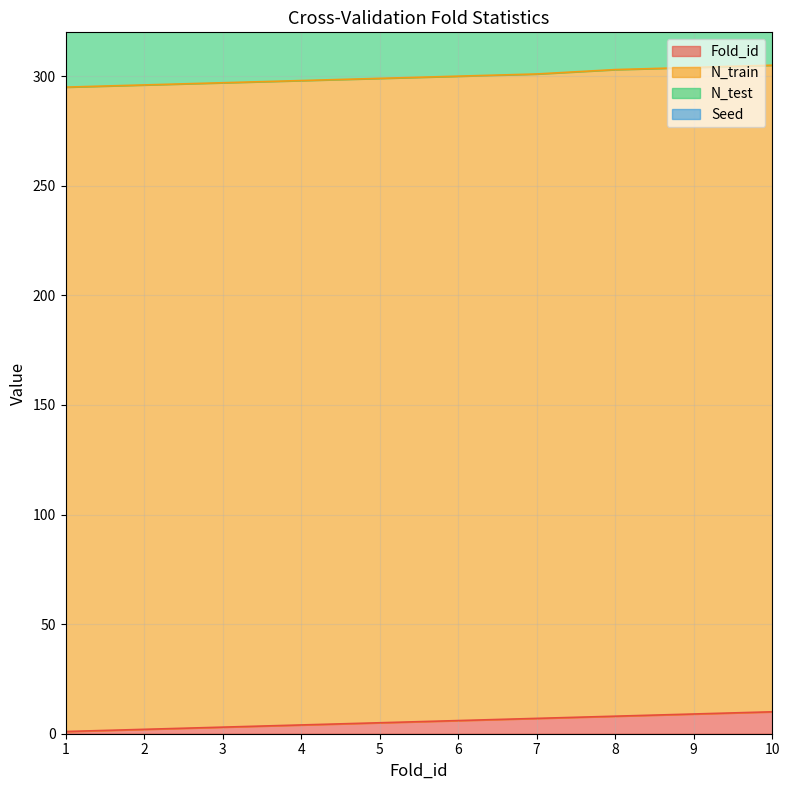

What is the total value across all series at 8?

342